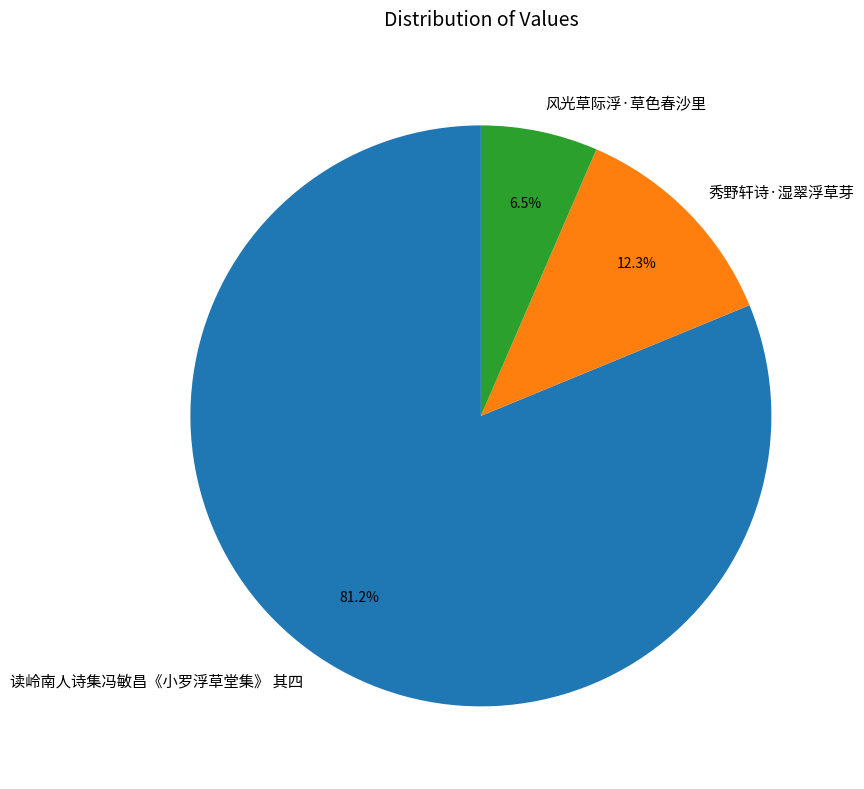

What is the ratio of the value at 秀野轩诗·湿翠浮草芽 to the value at 读岭南人诗集冯敏昌《小罗浮草堂集》 其四?

0.2